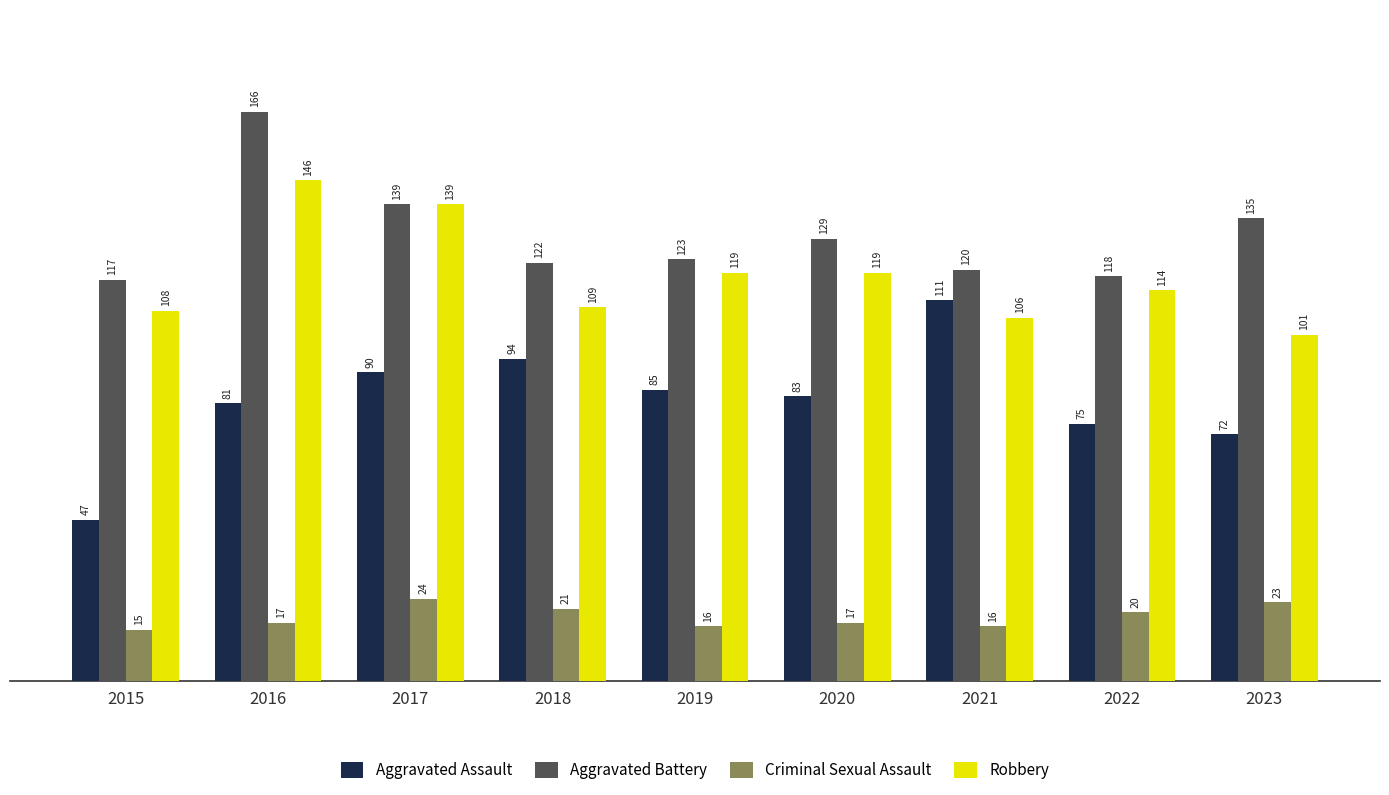

Count the number of categories in the chart.

9